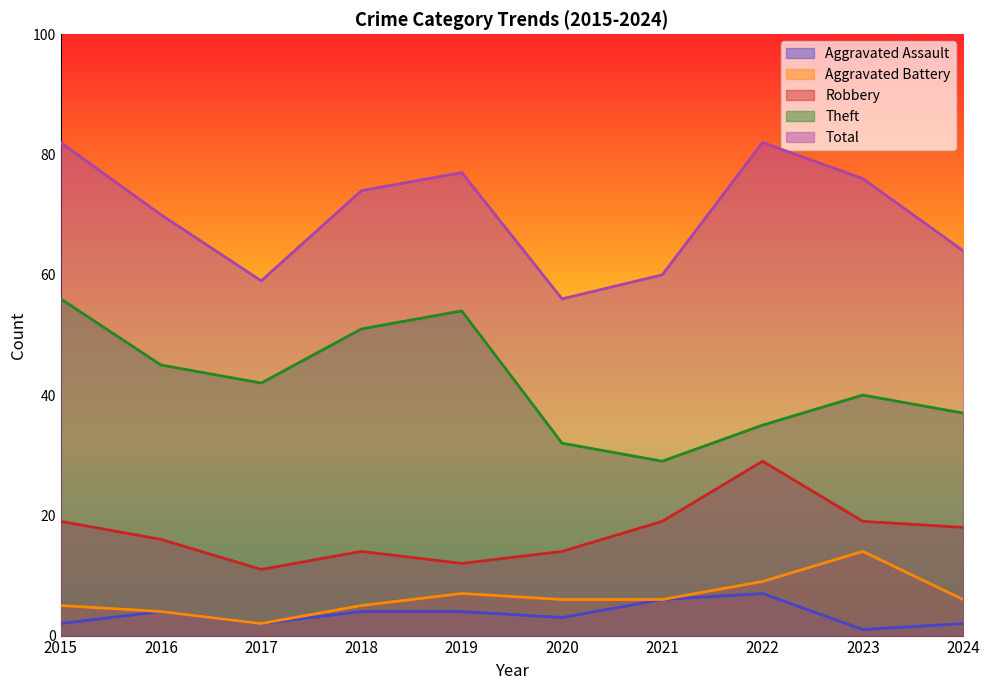

True or false: Aggravated Battery and Theft cross at least once.

False